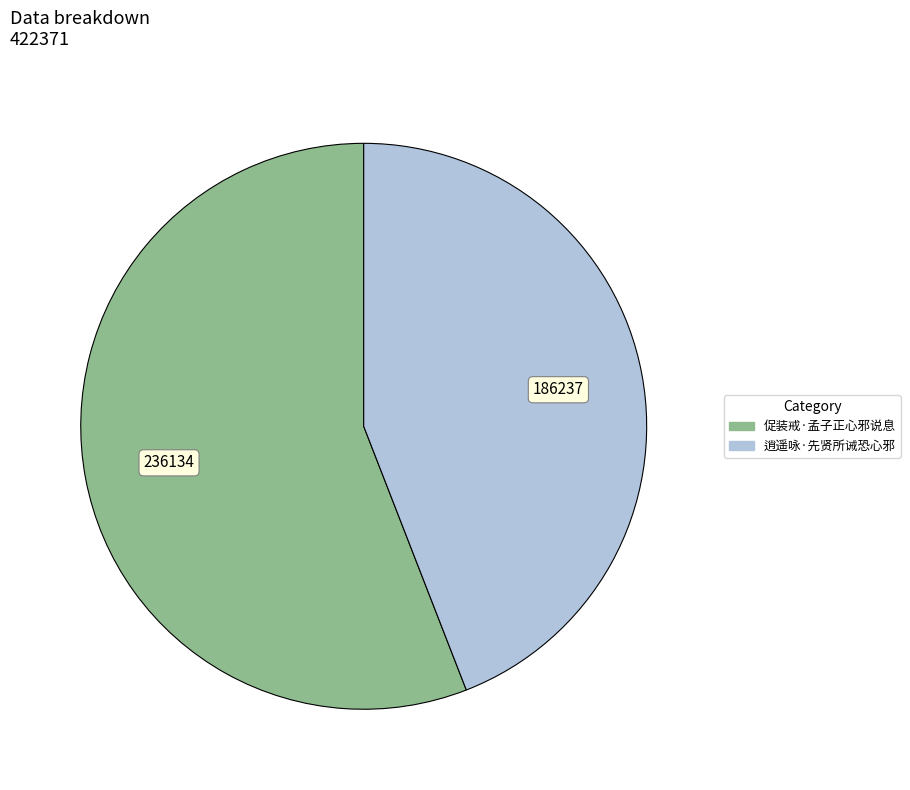

Count the number of slices in the pie.

2